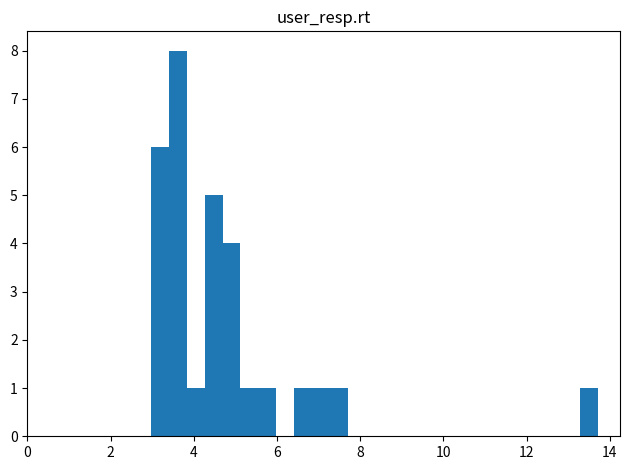

Around what value on the x-axis is the tallest bar? Give the approximate position of its centre, as read against the axis.

3.6